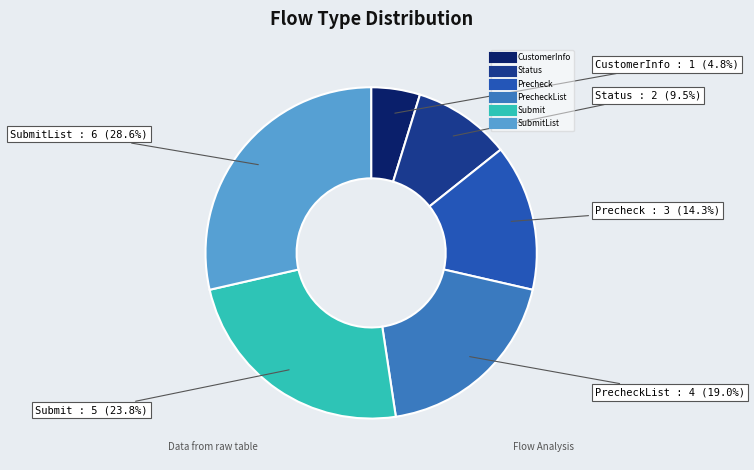

Is there a majority slice in this chart?

No